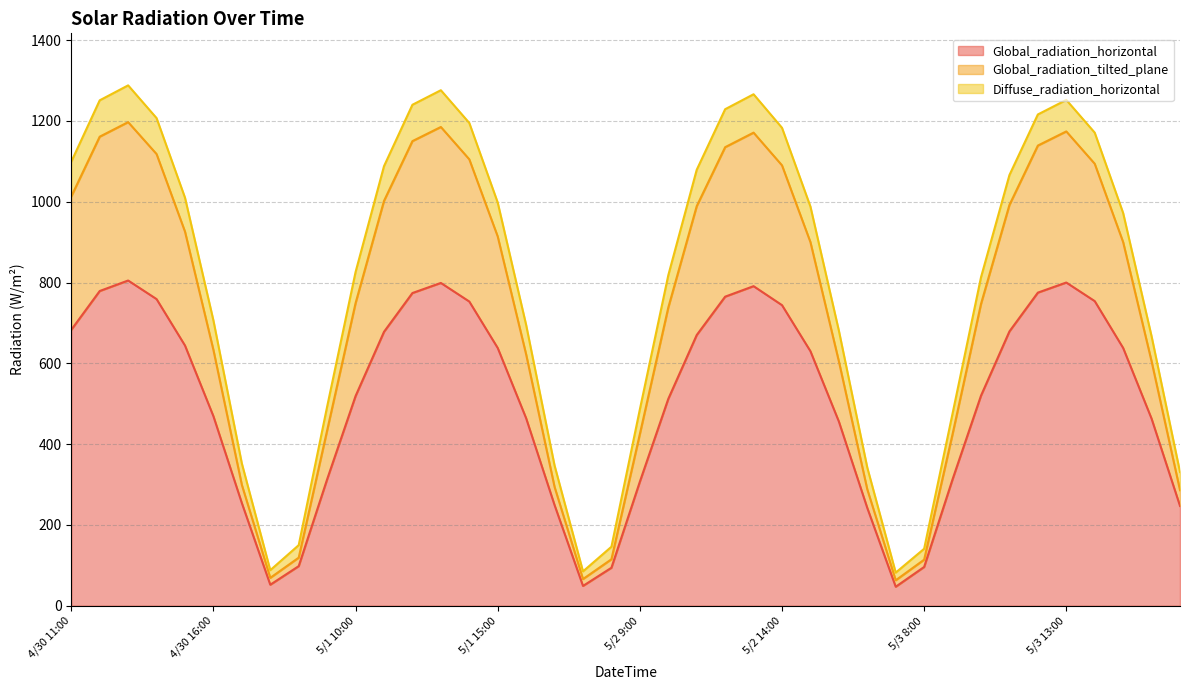

How many lines are shown in the chart?

3